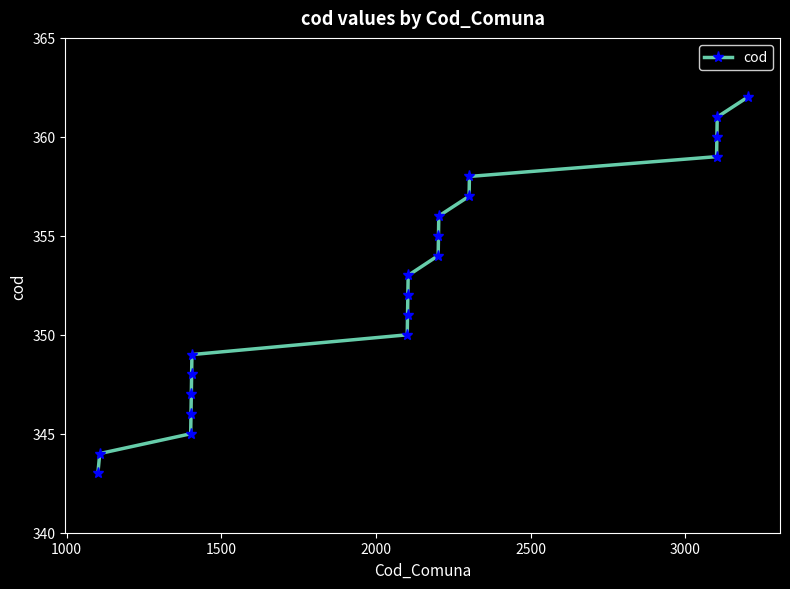

How many data points are less than 353?

10